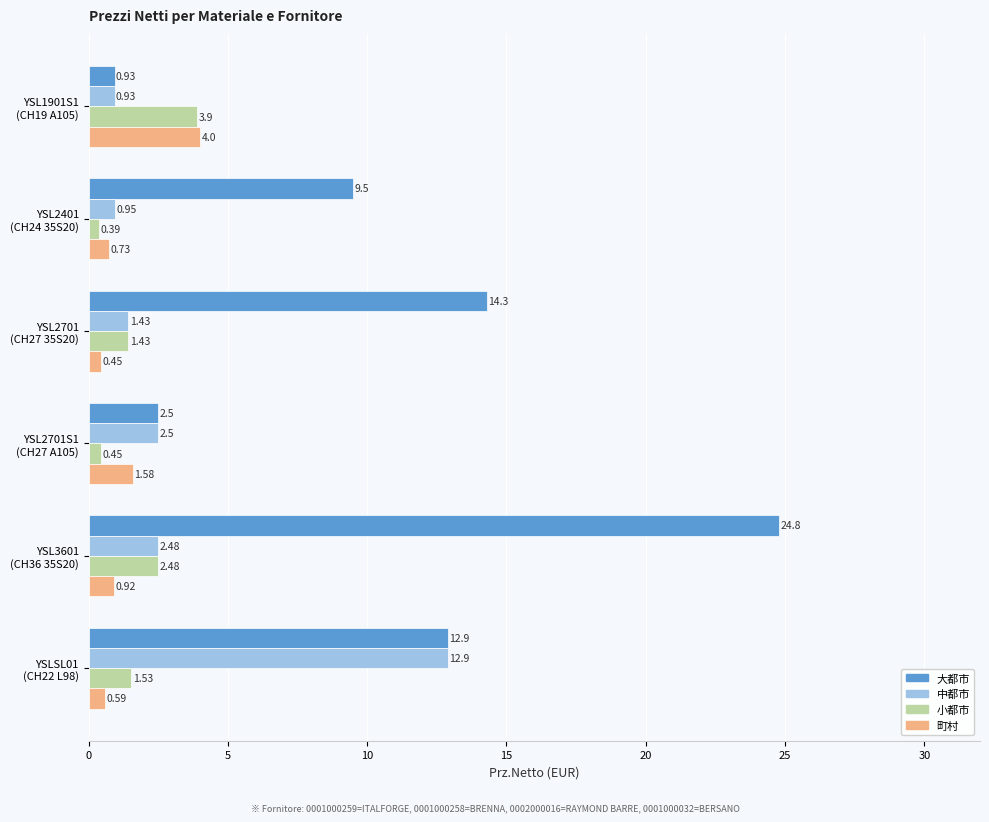

Which series has the largest range (max minus min)?

大都市